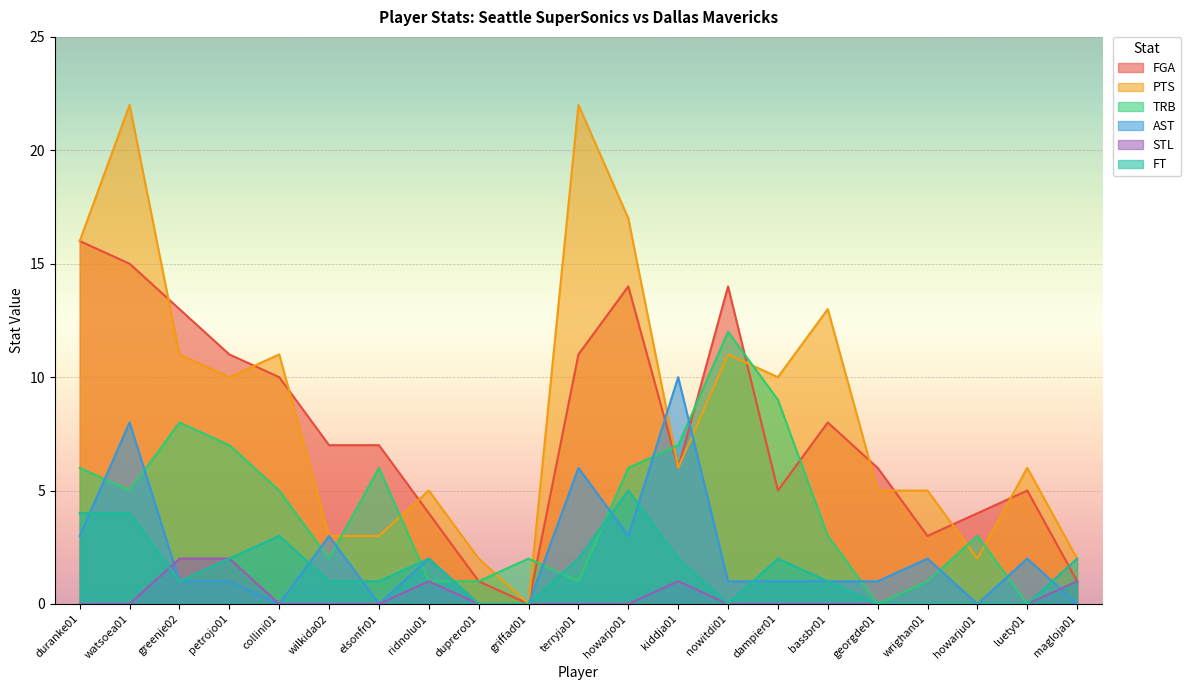

How many interior local peaks does the PTS series have?

7